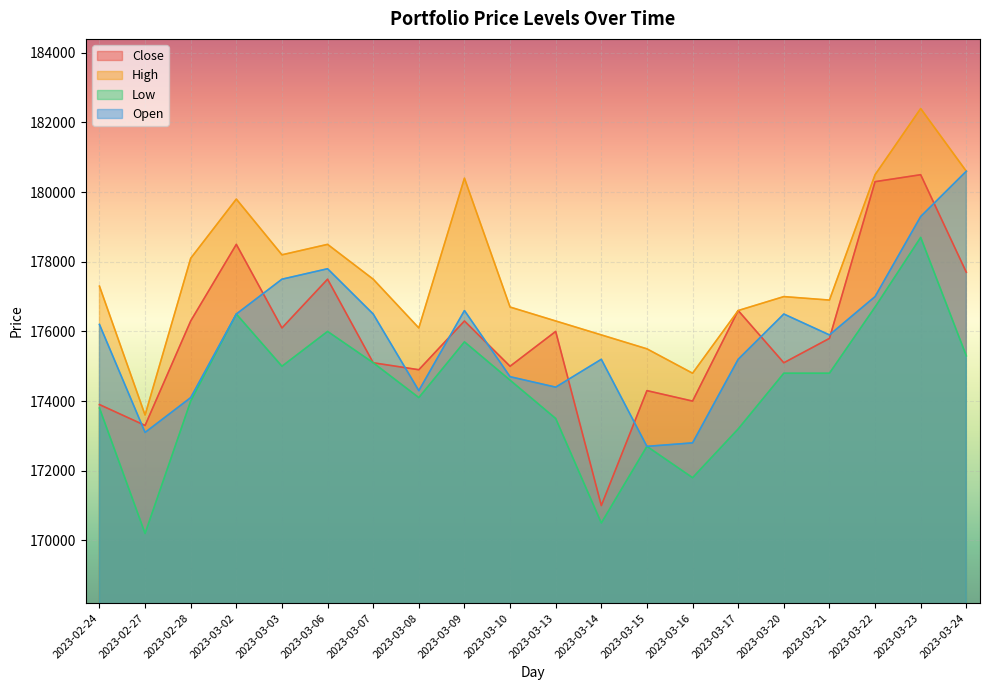

List the labels in order of High value, smallest first.

2023-02-27, 2023-03-16, 2023-03-15, 2023-03-14, 2023-03-08, 2023-03-13, 2023-03-17, 2023-03-10, 2023-03-21, 2023-03-20, 2023-02-24, 2023-03-07, 2023-02-28, 2023-03-03, 2023-03-06, 2023-03-02, 2023-03-09, 2023-03-22, 2023-03-24, 2023-03-23